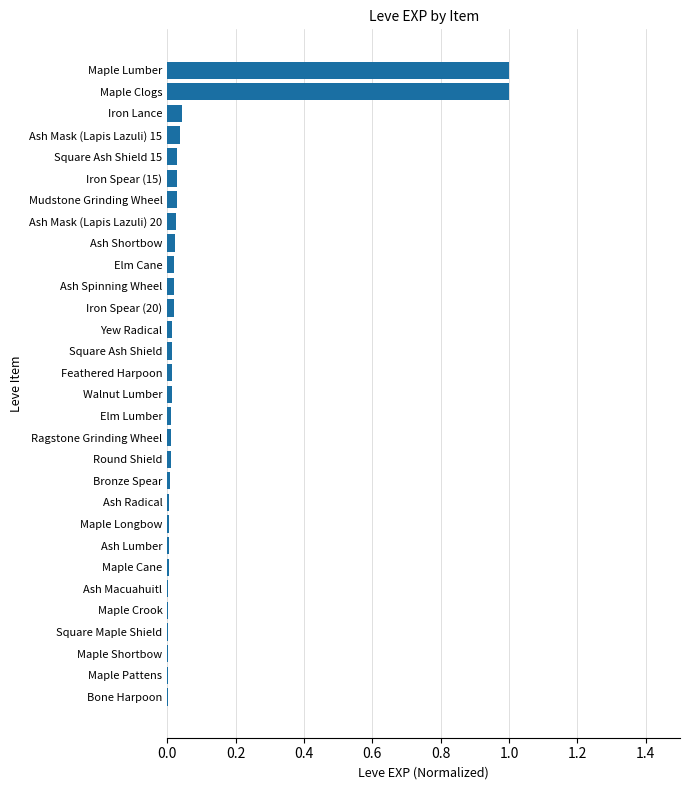

Does the chart contain stacked bars?

No